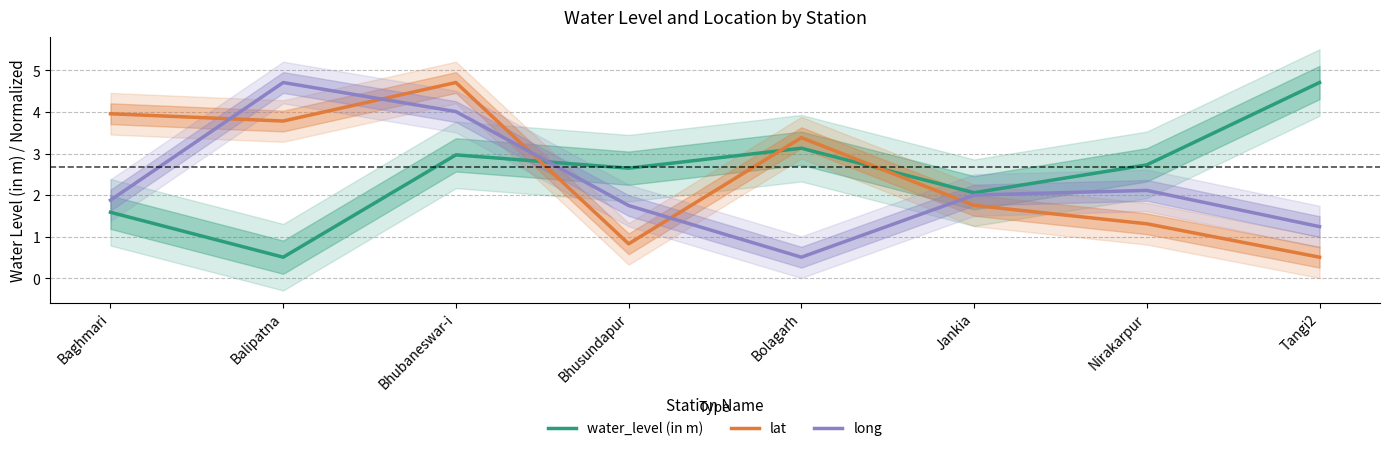

What is the total value across all series at Bhusundapur?

5.2